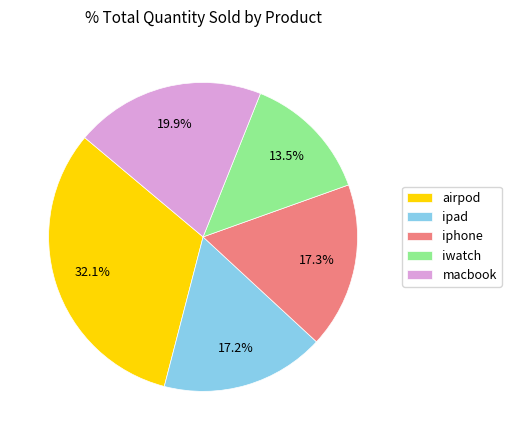

True or false: airpod accounts for 32% of the total.

True